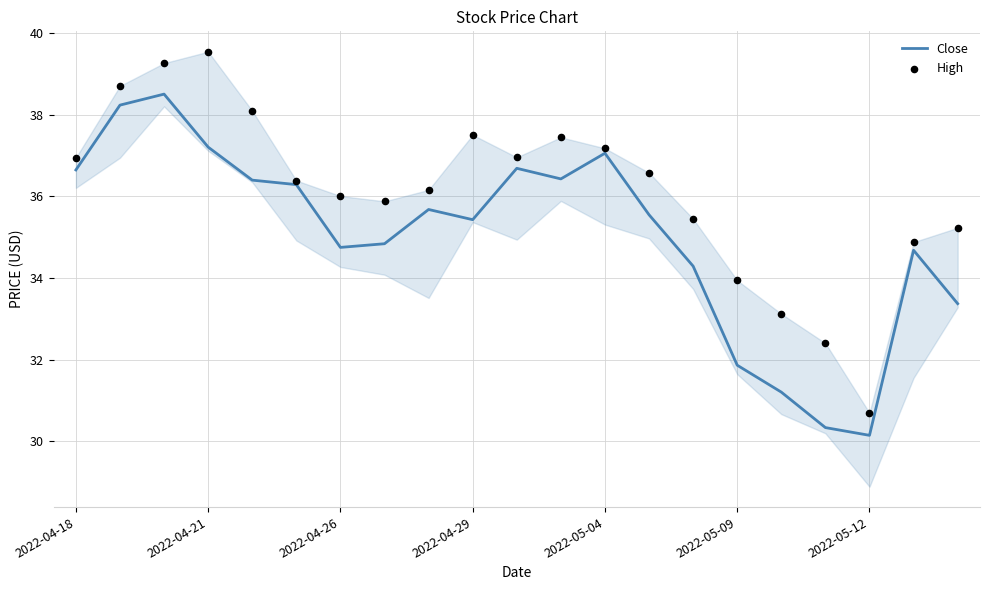

At how many categories does at least one series exceed 33?

19